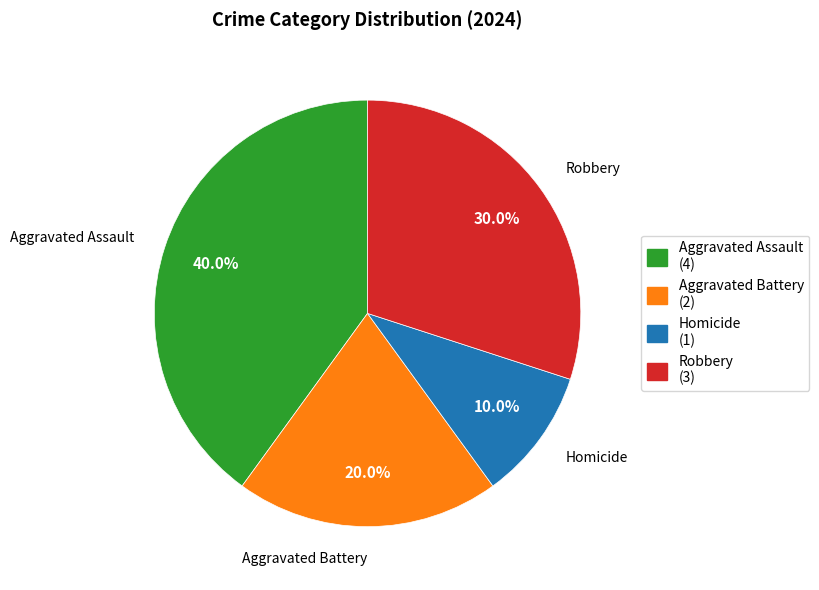

What percentage do Aggravated Battery and Robbery together represent?

50.0%